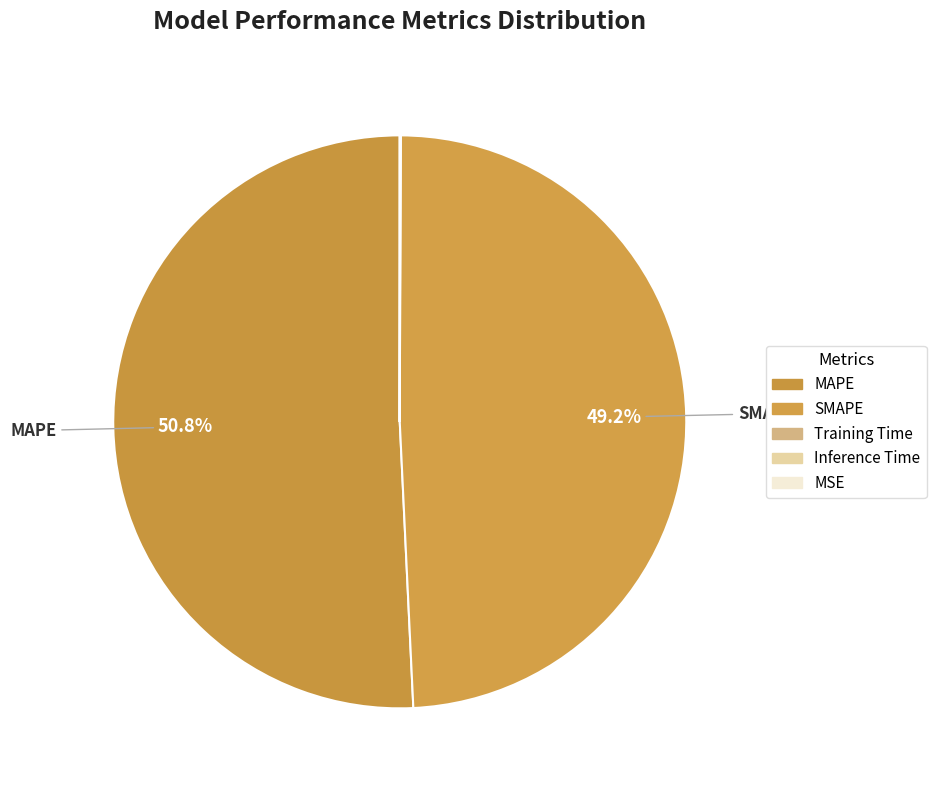

Which has a higher value, MSE or Training Time?

Training Time